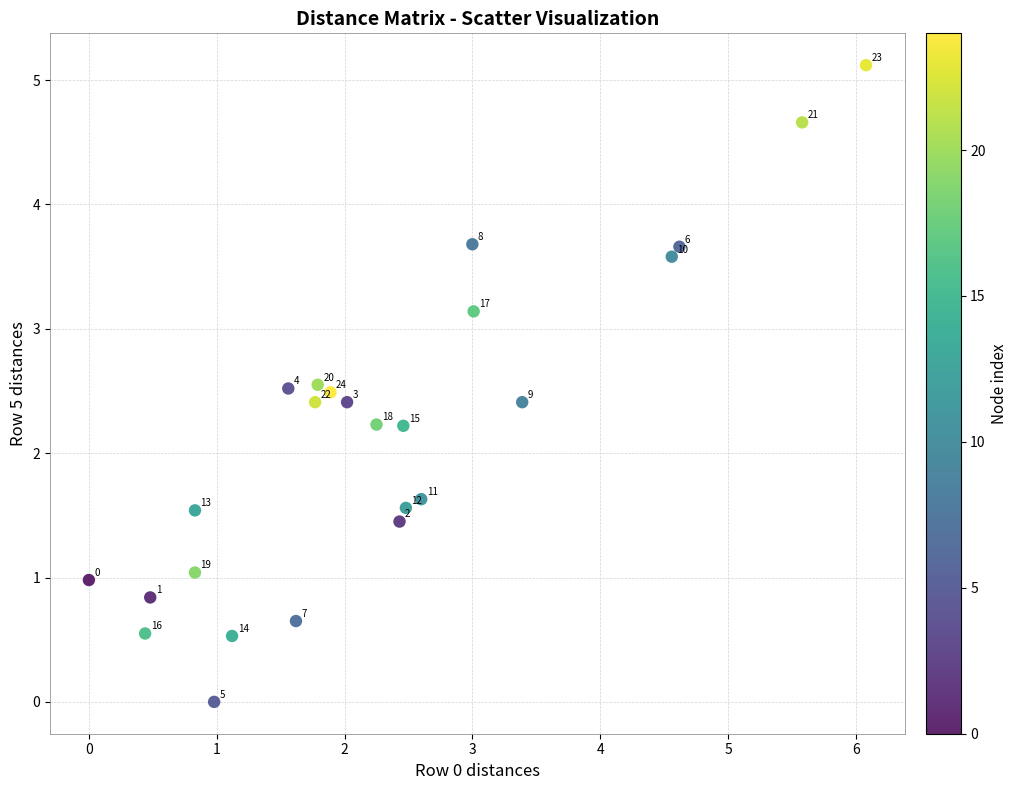

What is the range of Y values (max minus min)?

5.1